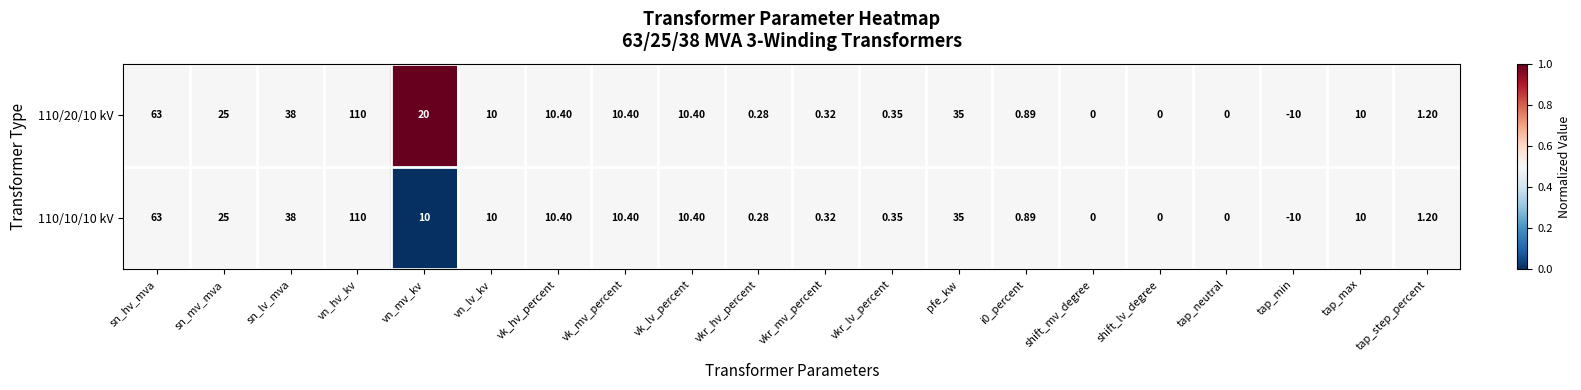

At which label does 110/20/10 kV reach its minimum?

tap_min